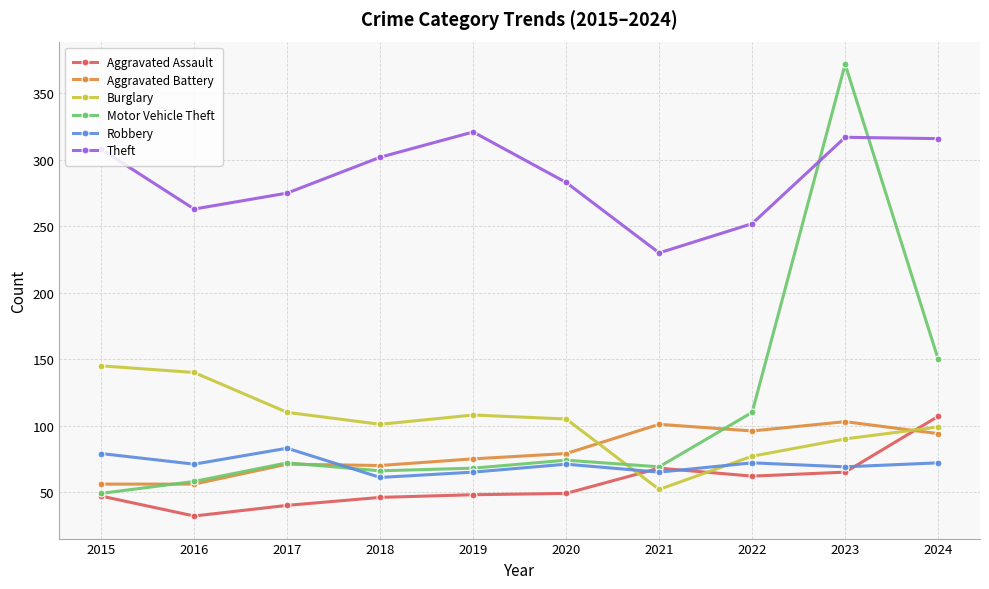

At how many categories does at least one series exceed 365?

1